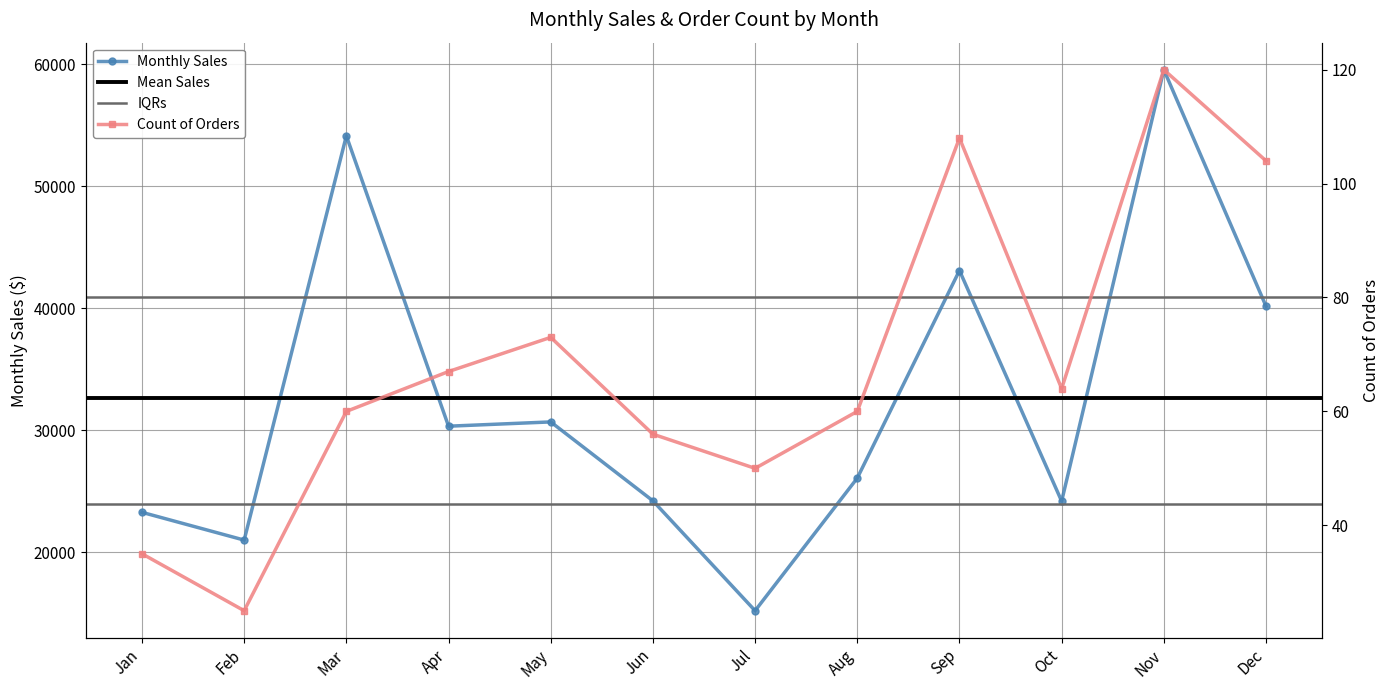

What is the maximum value for Monthly Sales?

59534.4